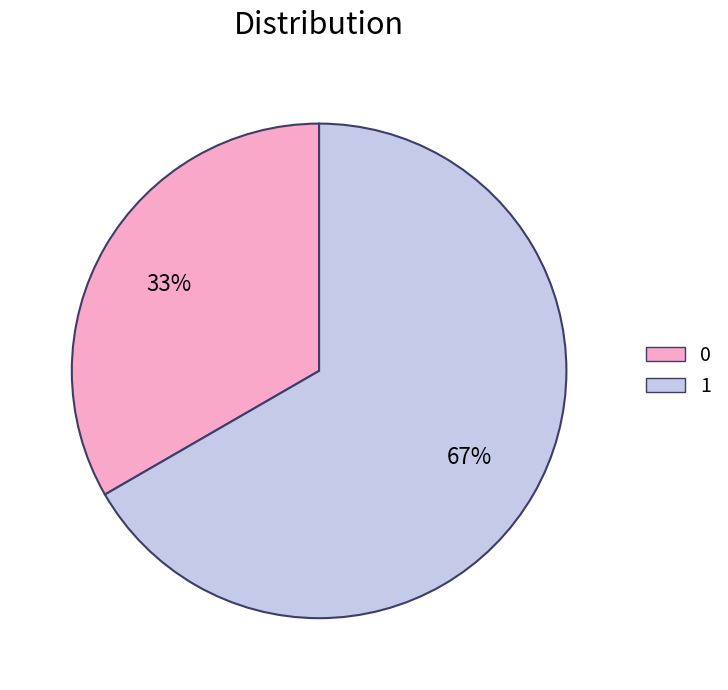

To the nearest percent, what is the combined percentage of 0 and 1?

100%